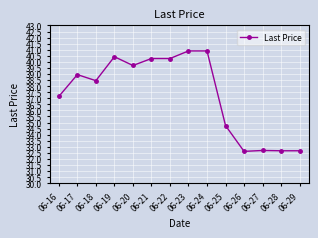

Where does the data first go above 38?

06-17